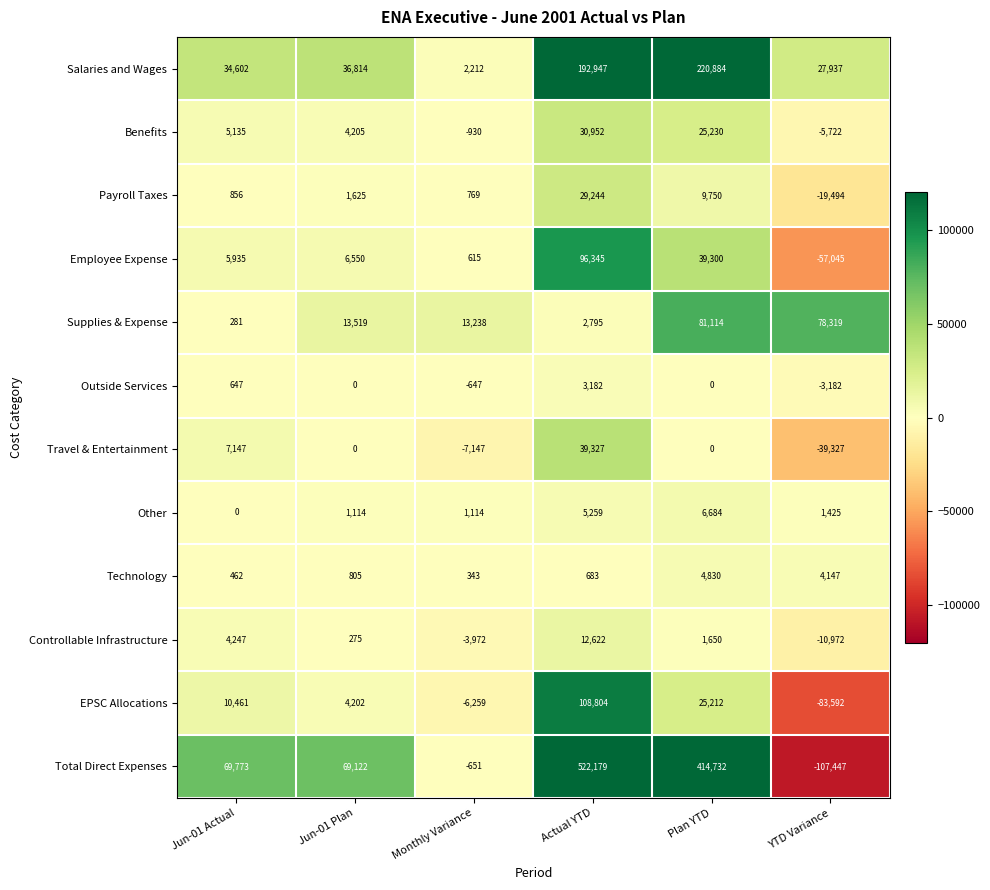

True or false: EPSC Allocations has a value of 10461 at Jun-01 Actual.

True